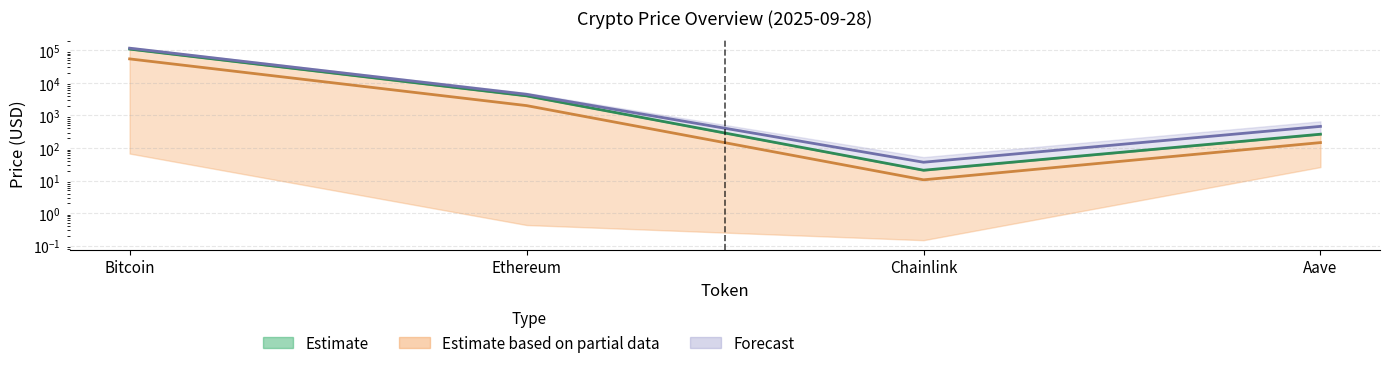

What is the spread (max minus min) of values at Chainlink?

26.1